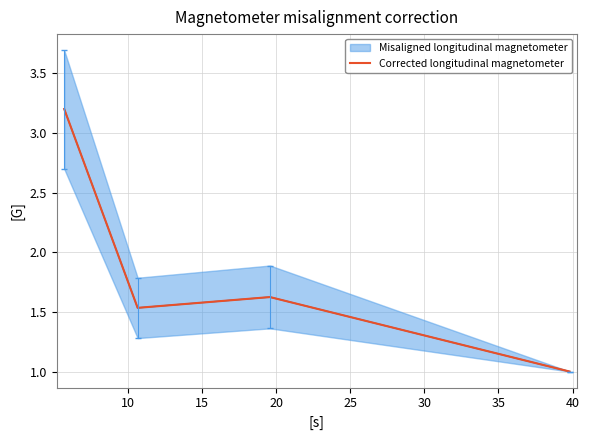

True or false: Corrected longitudinal magnetometer has more than 0 points higher than both neighbors.

True